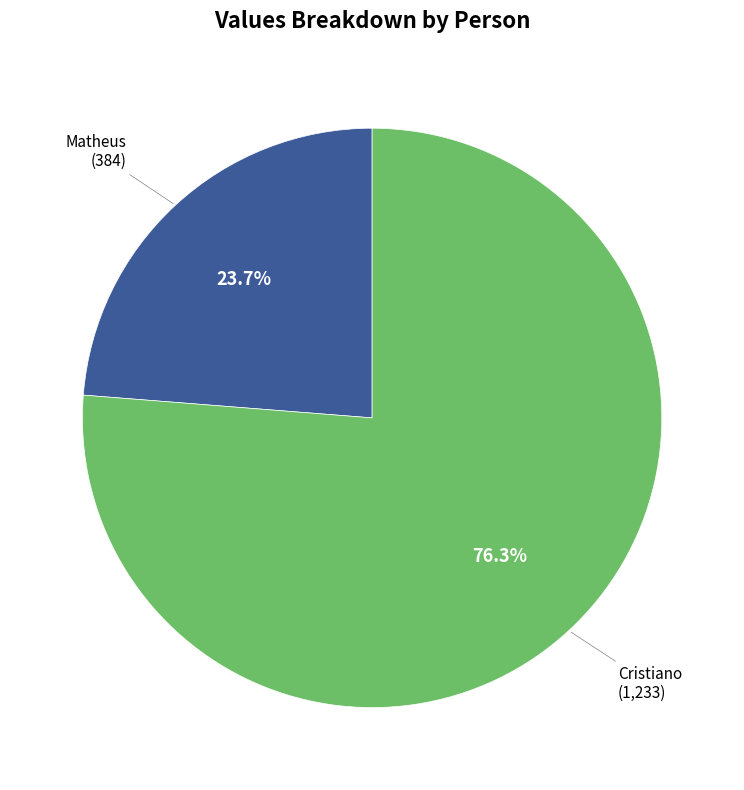

Rank the categories by value from lowest to highest.

Matheus, Cristiano